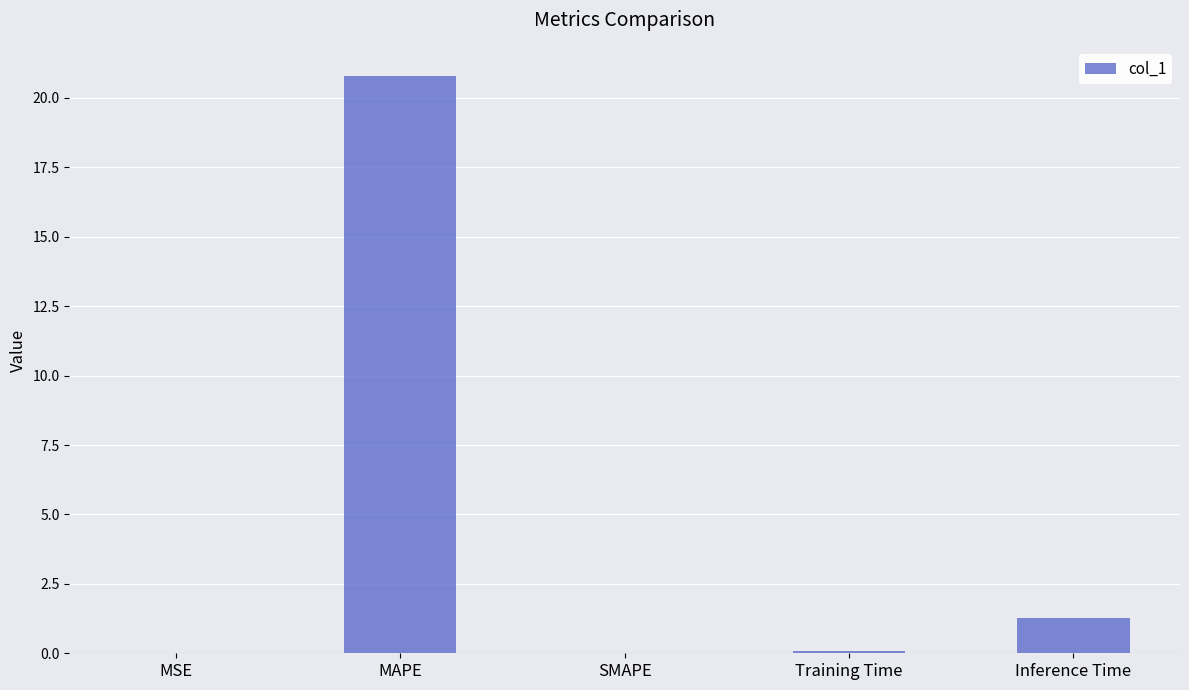

What is the change in value from SMAPE to Inference Time?

+1.3